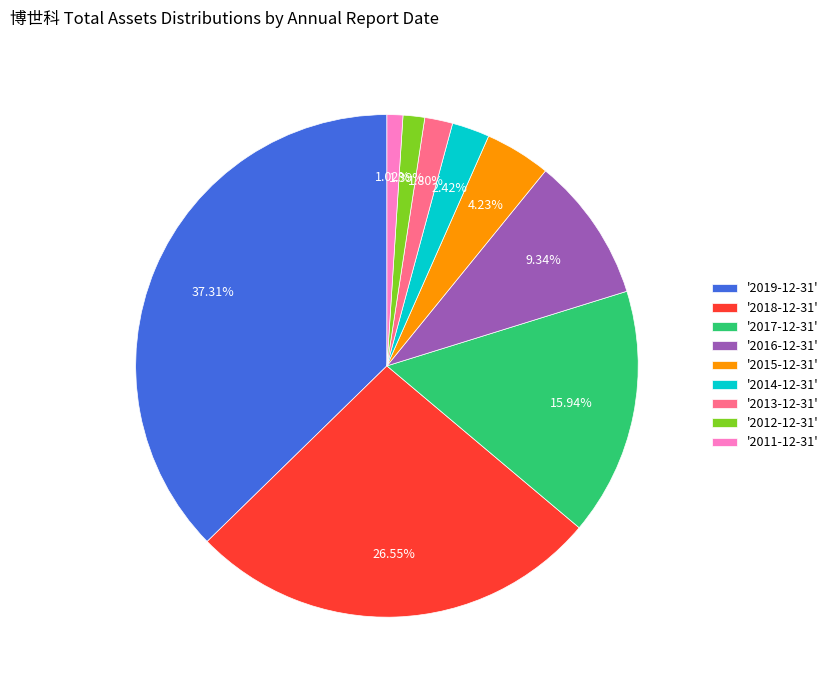

To the nearest percent, what is the average slice percentage?

11%